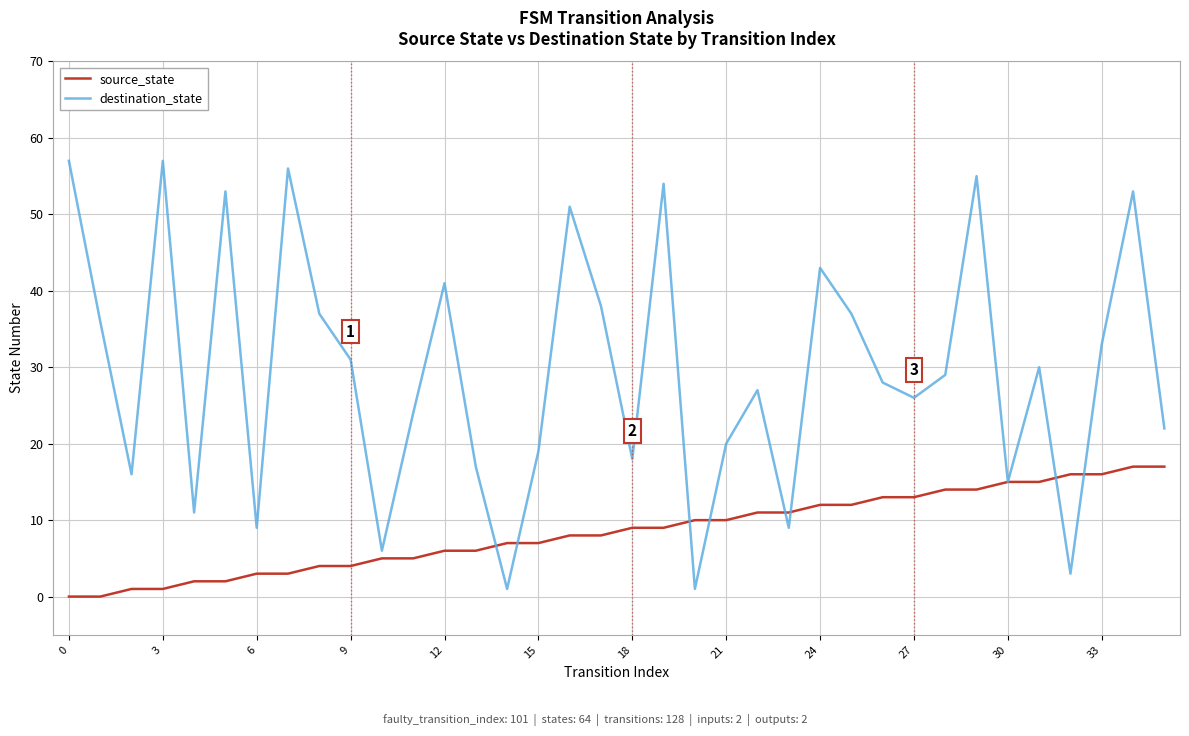

Which series has the largest total across all categories?

destination_state